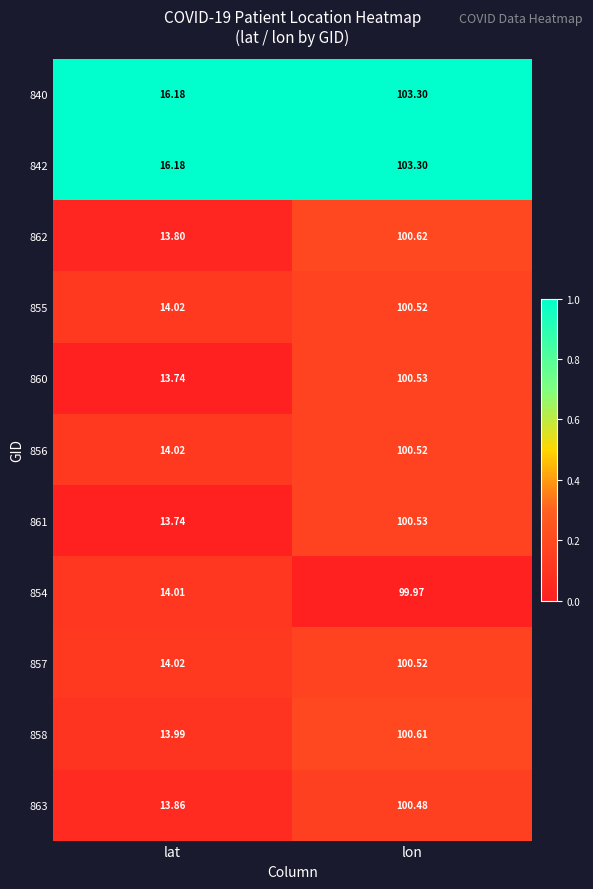

List the labels in order of 857 value, largest first.

lon, lat